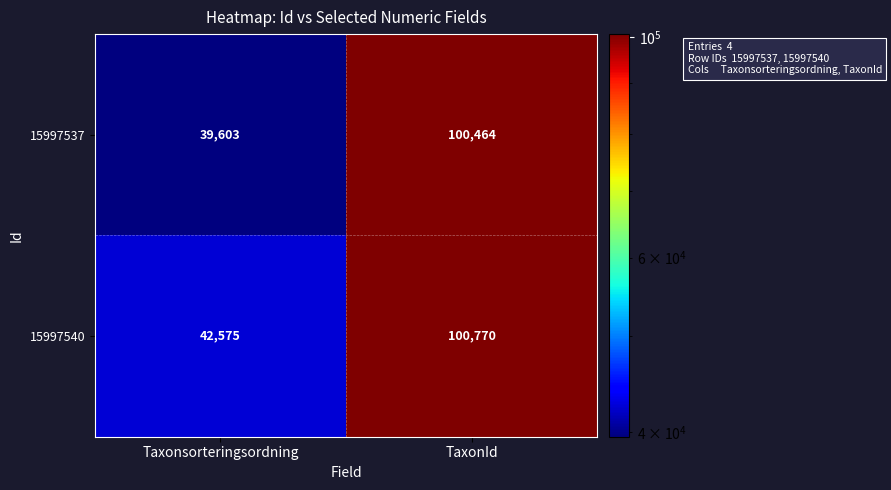

Reading right to left, what are all the values shown in this chart?

15997537: TaxonId=100464	Taxonsorteringsordning=39603
15997540: TaxonId=100770	Taxonsorteringsordning=42575